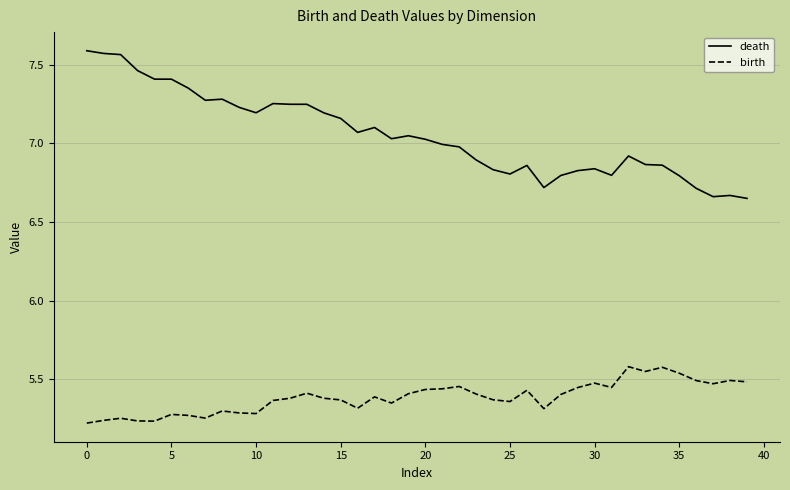

What is the maximum value for birth?

5.6